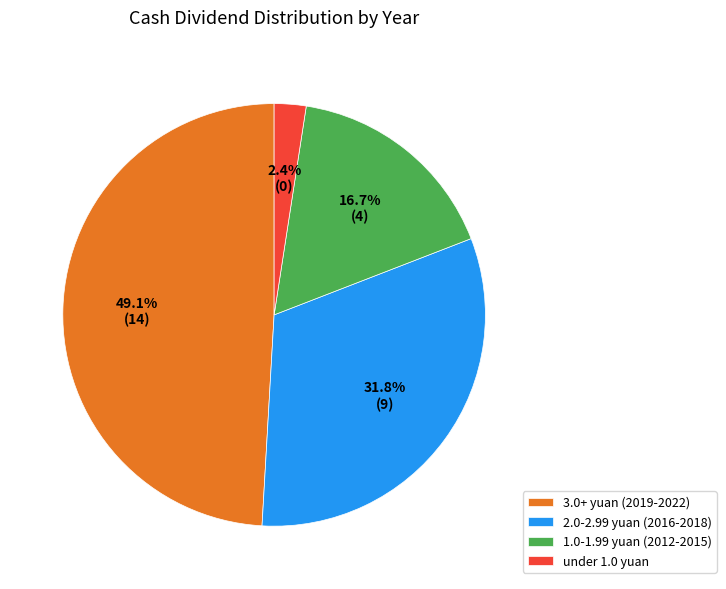

Do 3.0+ yuan (2019-2022) and 2.0-2.99 yuan (2016-2018) together represent more than half of the pie?

Yes